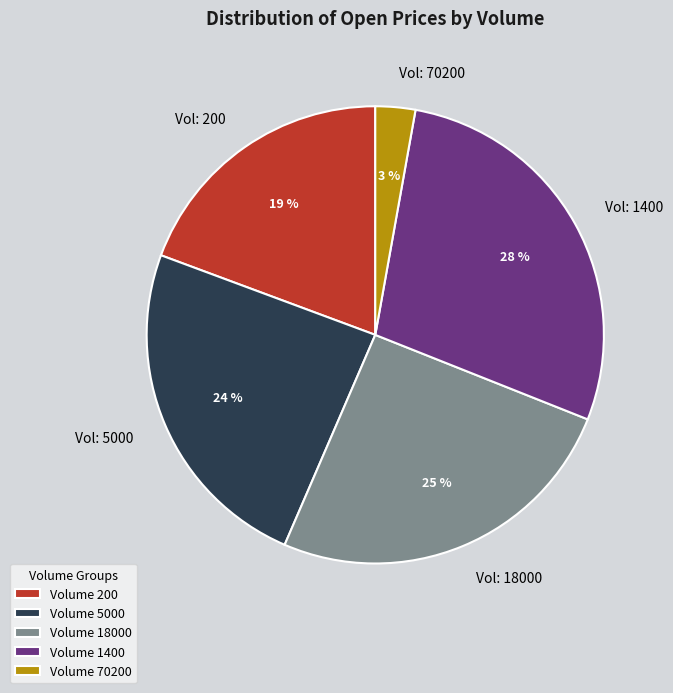

How many slices are in this pie chart?

5